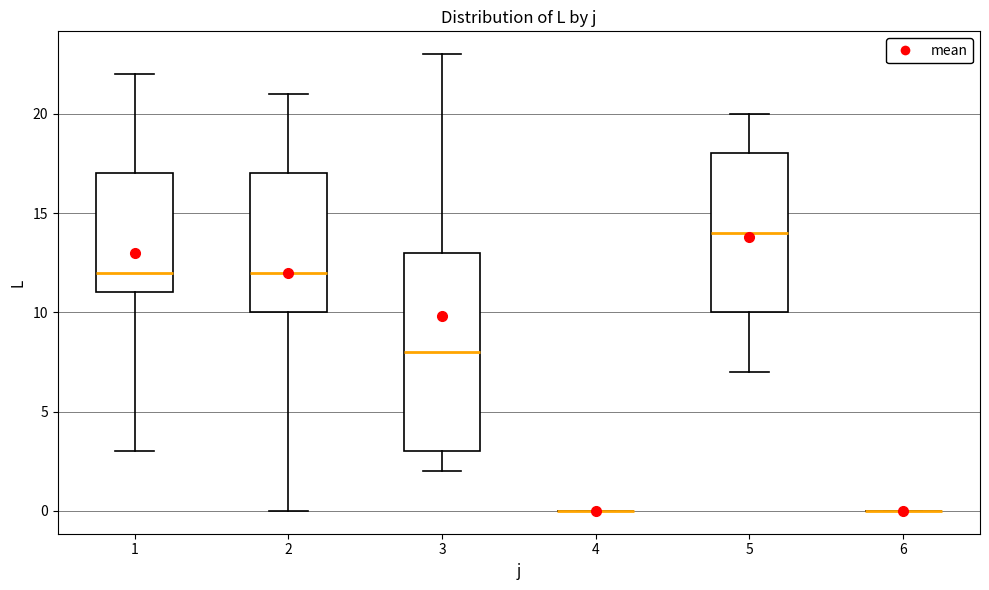

Reading left to right, transcribe this box plot: for each box, give where its median line is, the range the box spans, and where its two whiskers end, as read against the y-axis. The values are not printed on the chart, so give them approximately, as read against the axis.

1: median 12, box 11 to 17, whiskers 3 to 22
2: median 12, box 10 to 17, whiskers 0 to 21
3: median 8, box 3 to 13, whiskers 2 to 23
4: box collapsed to a line at 0, whiskers 0 to 0
5: median 14, box 10 to 18, whiskers 7 to 20
6: box collapsed to a line at 0, whiskers 0 to 0